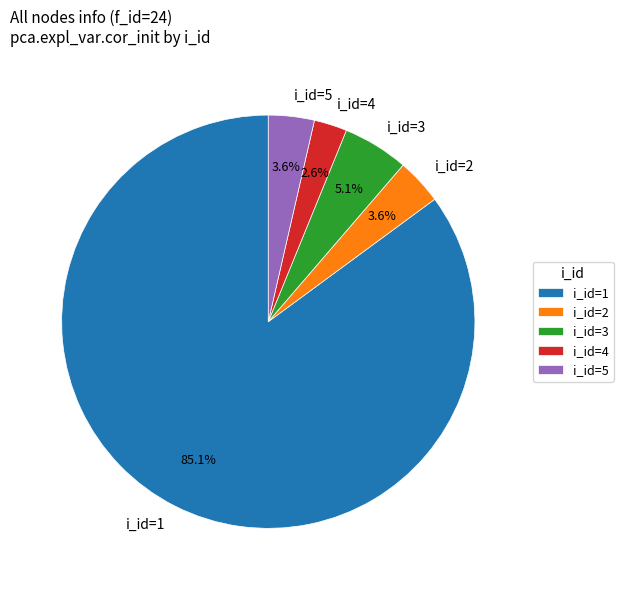

How many segments does this pie chart have?

5